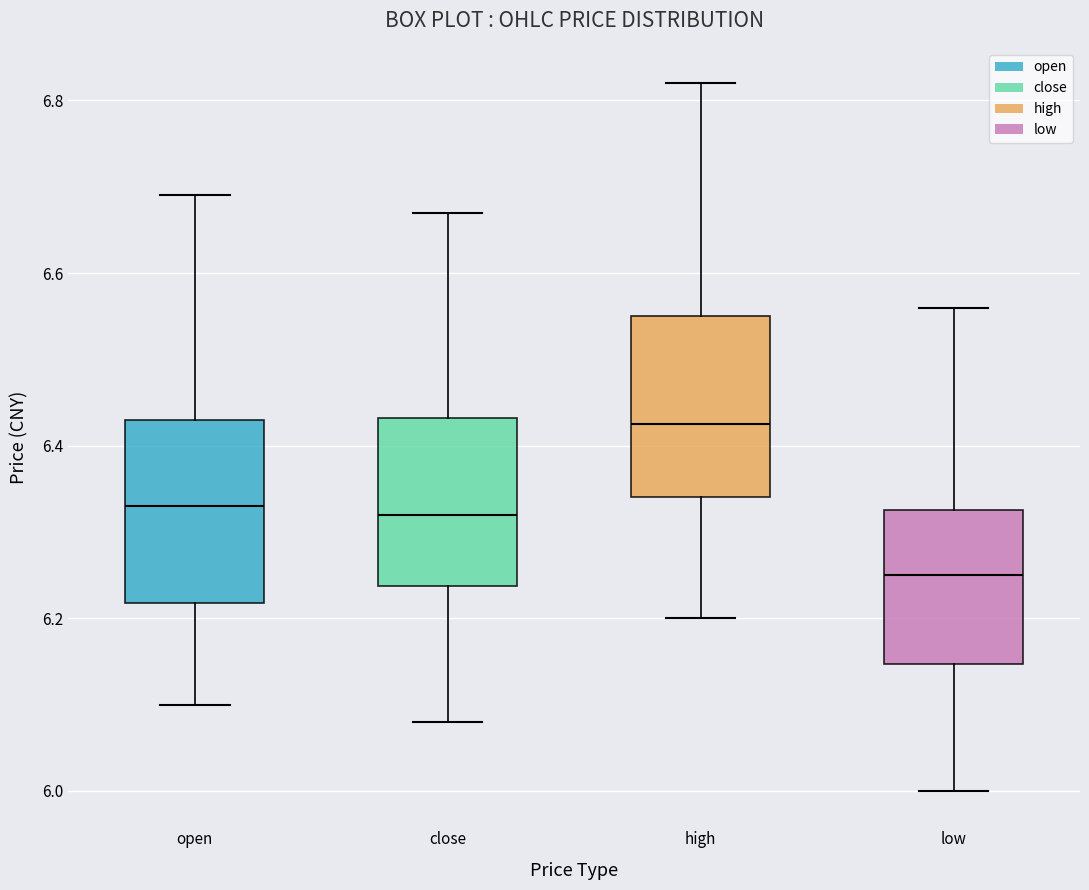

Which box has the lowest median line?

low